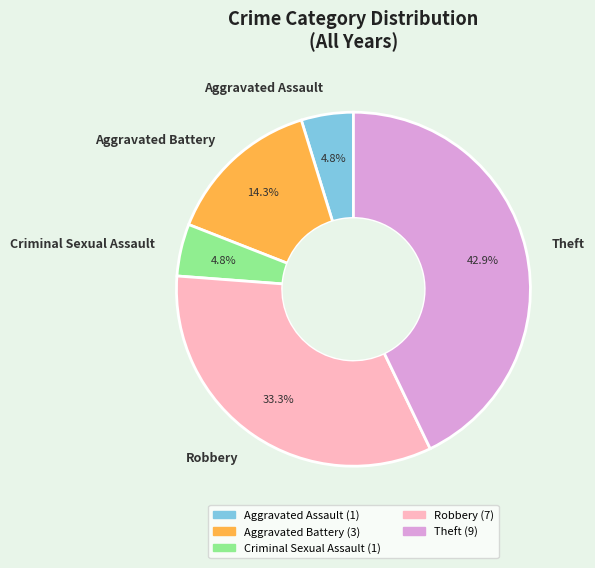

To the nearest percent, what is the difference between the largest and smallest slice percentages?

38%